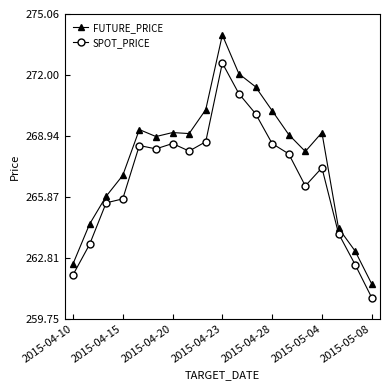

Which series has the largest range (max minus min)?

FUTURE_PRICE